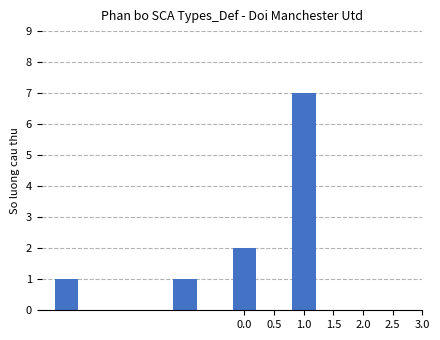

What is the maximum value shown in the chart?

7